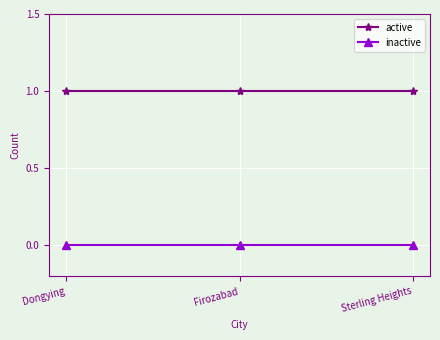

At Firozabad, list the series in order from largest to smallest.

active, inactive